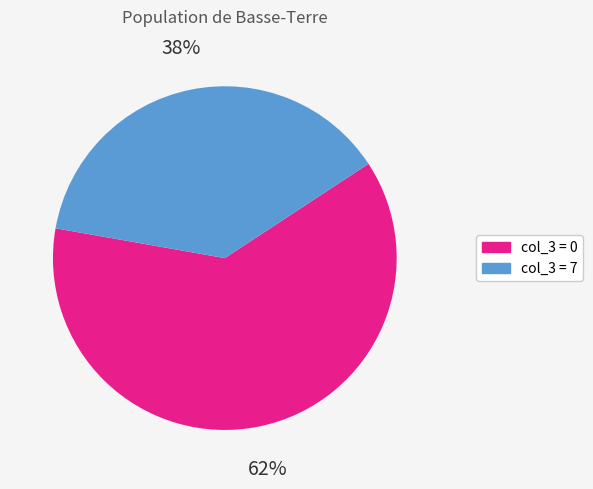

To the nearest percent, what is the average slice percentage?

50%